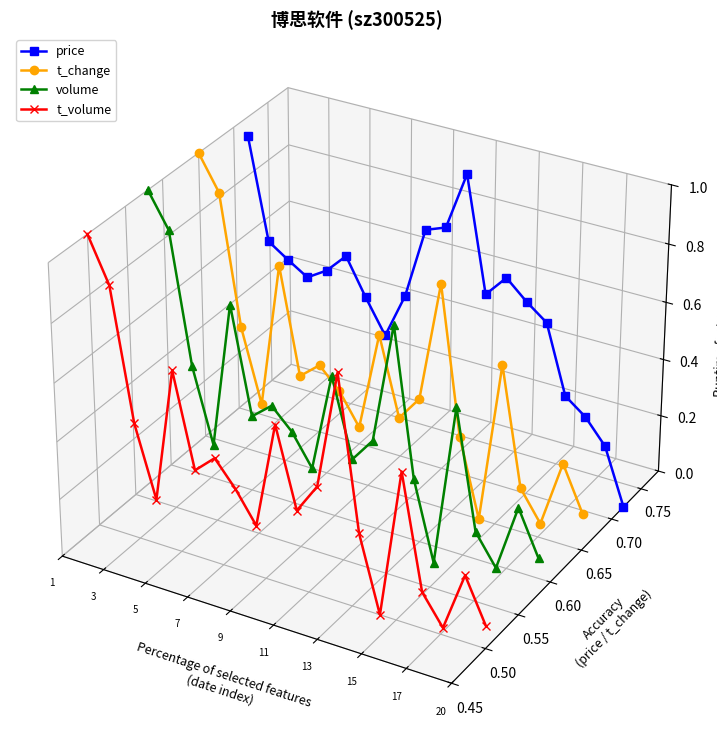

Rank the series by their average value, from highest to lowest.

price, t_change, volume, t_volume